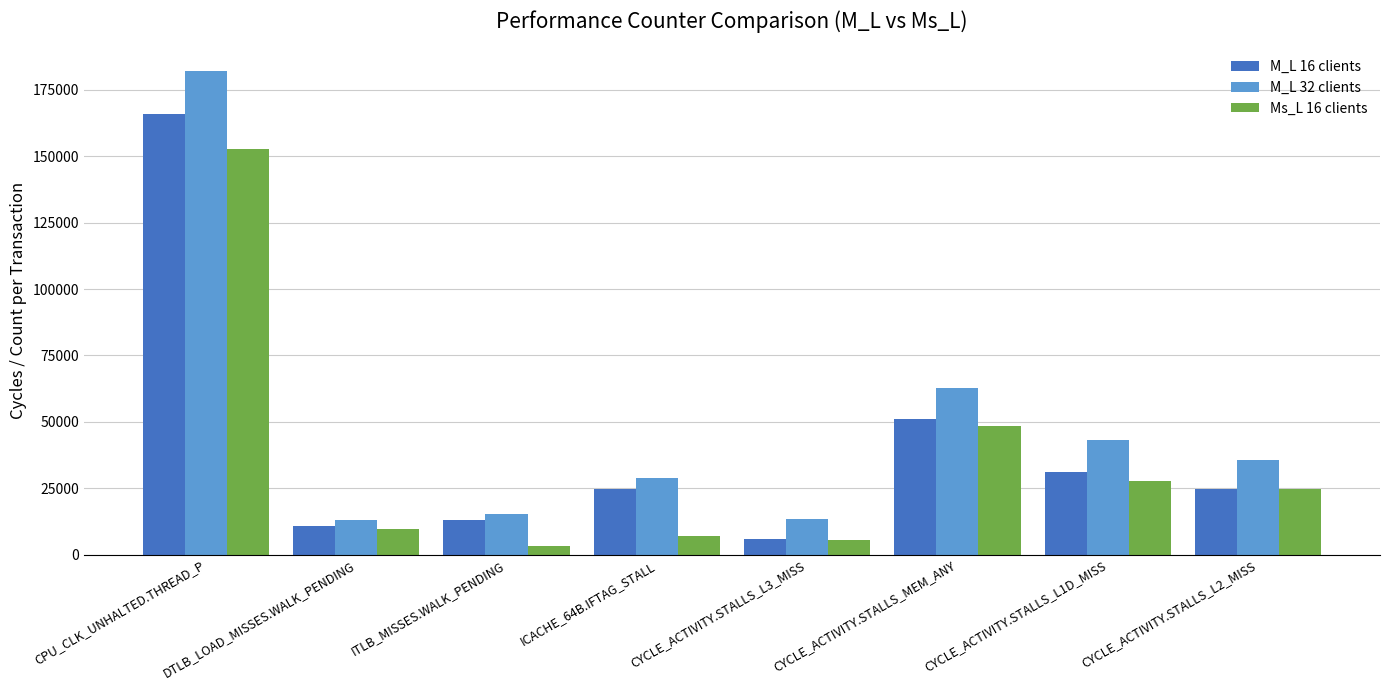

What is the average value of the M_L 16 clients series?

40826.8